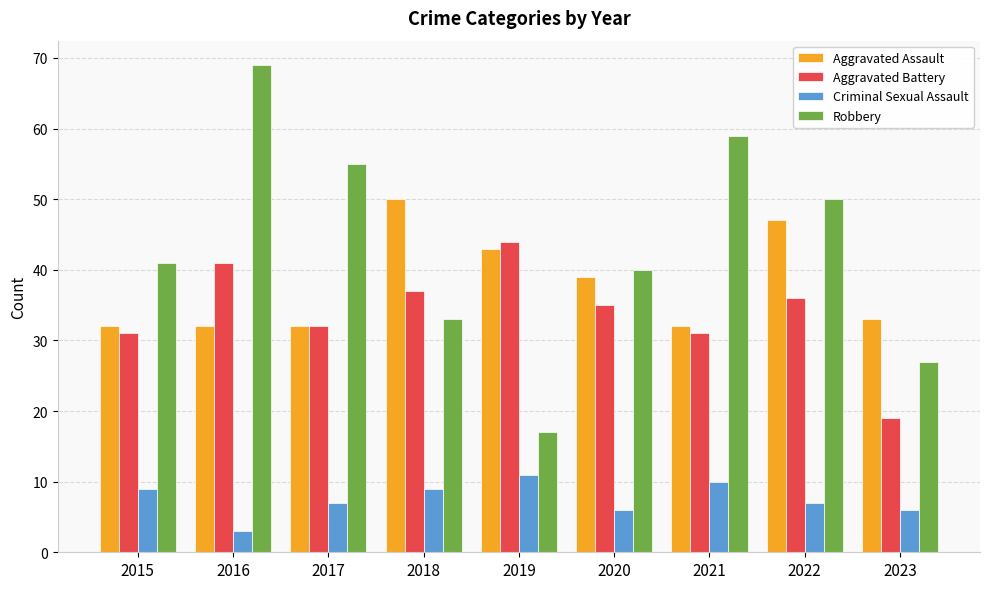

What is the maximum value for Criminal Sexual Assault?

11